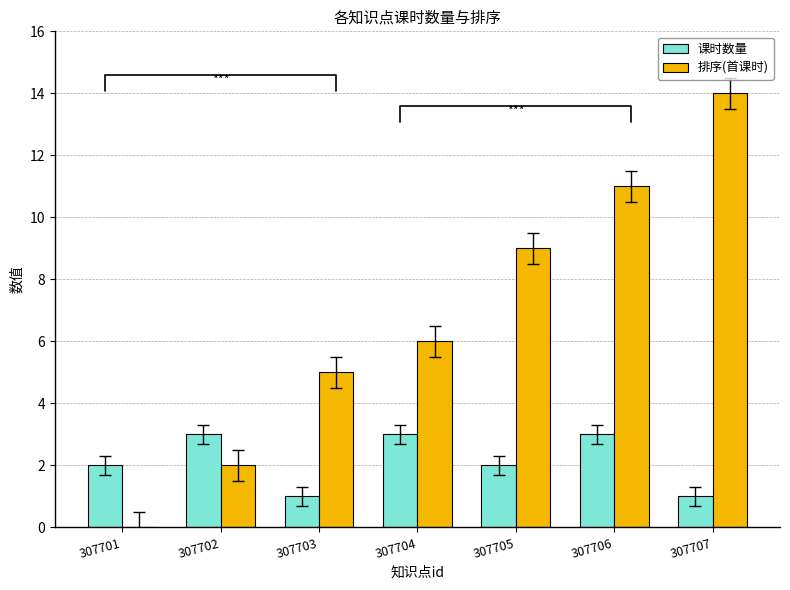

Which series has the largest total across all categories?

排序(首课时)